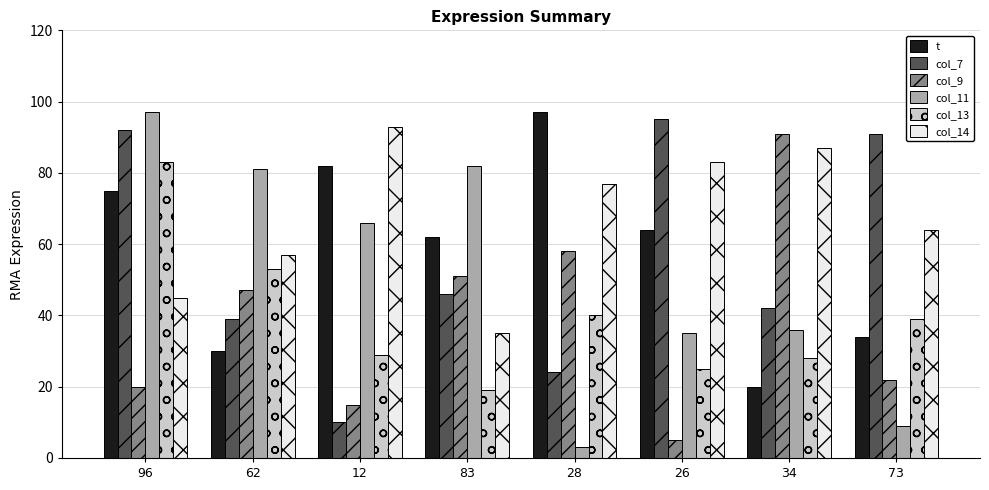

What are all the series names shown in the legend?

t, col_7, col_9, col_11, col_13, col_14